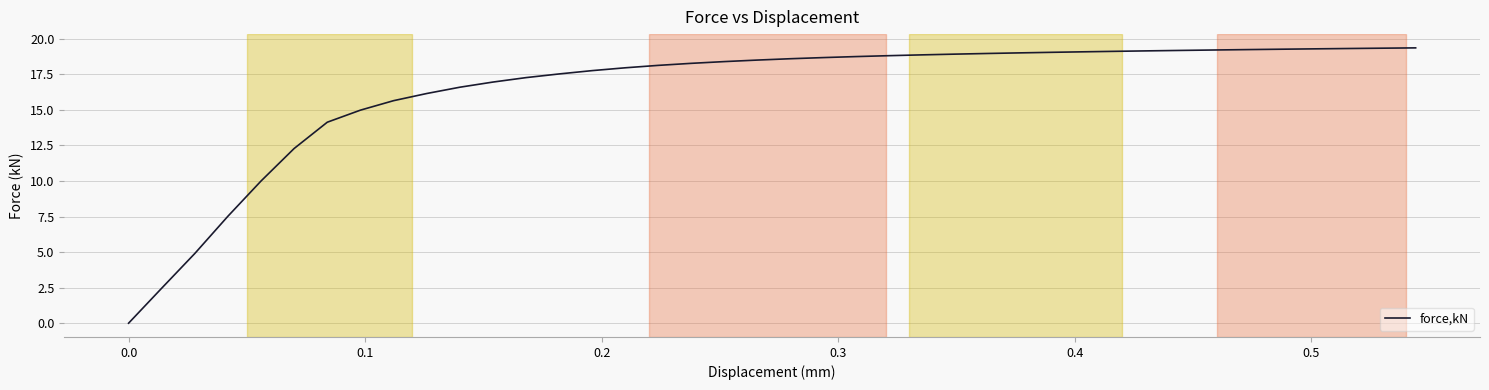

What is the greatest value displayed?

19.4